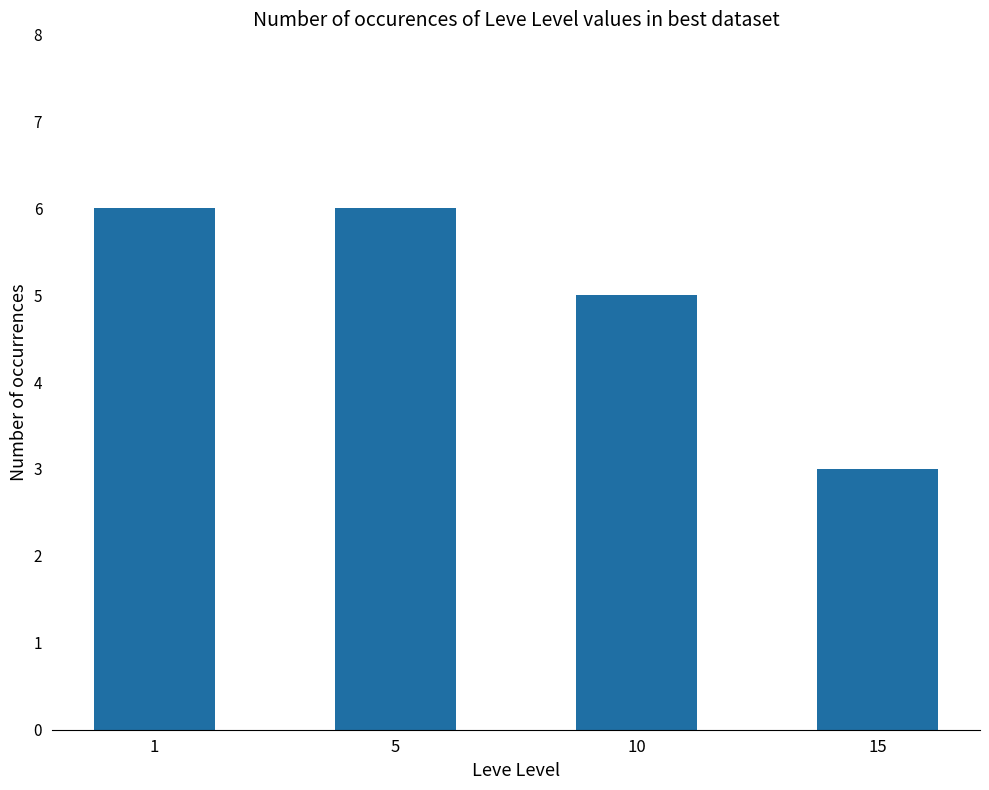

Read the value at 15.

3